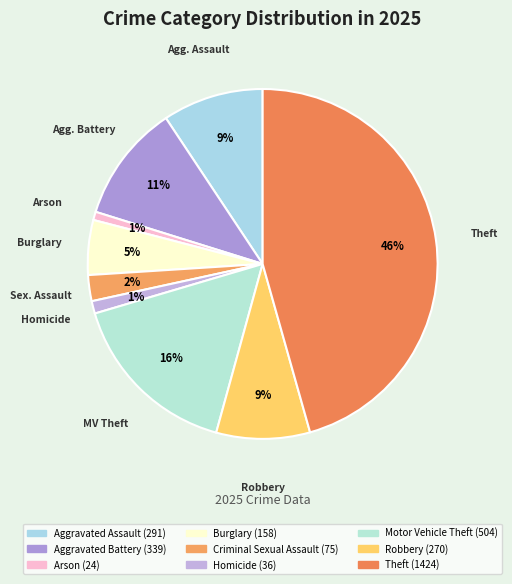

What is the largest slice in the pie chart?

Theft